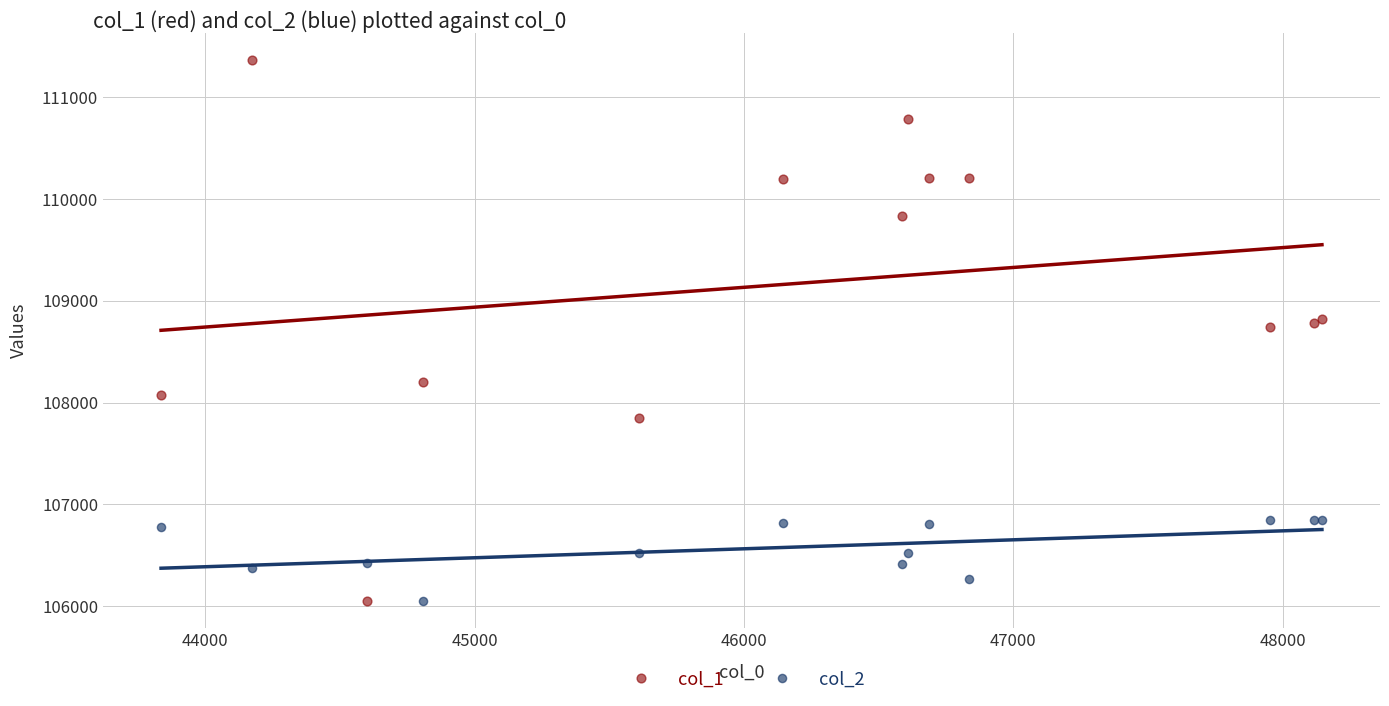

What are all the series names shown in the legend?

col_1, col_2